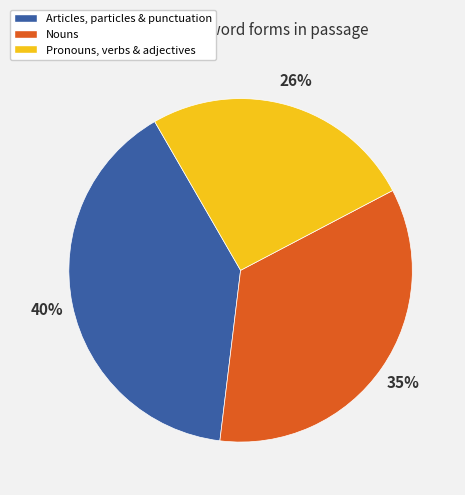

To the nearest percent, what portion does Pronouns, verbs & adjectives represent?

26%